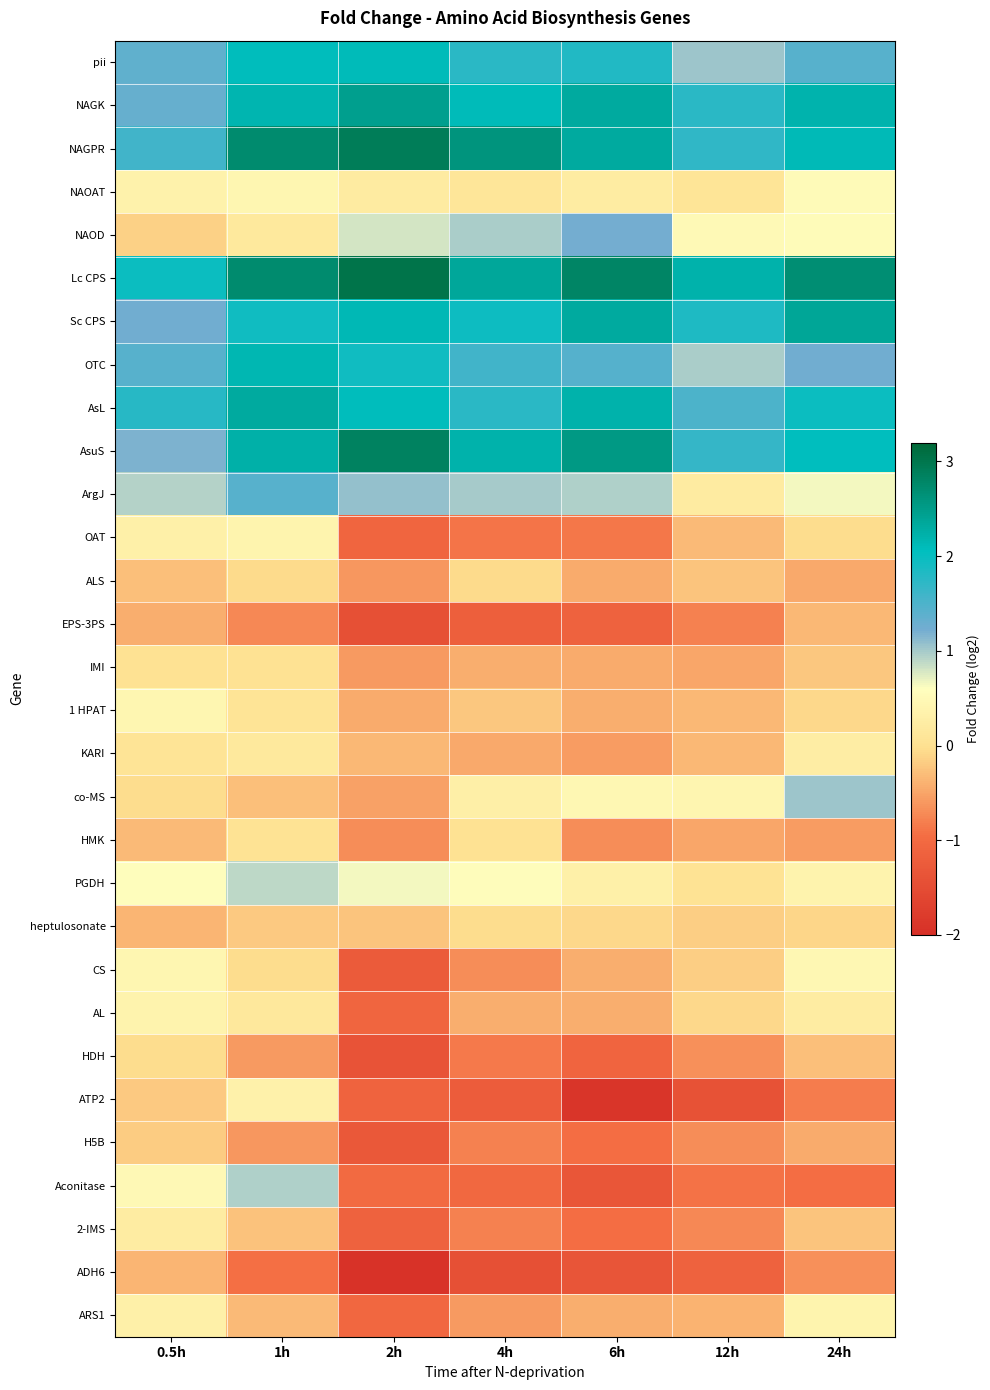

Reading left to right, extract all data points from this chart.

pii: 0.5h=1.4	1h=2.1	2h=2.1	4h=1.7	6h=1.8	12h=1.0	24h=1.4
NAGK: 0.5h=1.3	1h=2.2	2h=2.5	4h=2.1	6h=2.3	12h=1.8	24h=2.2
NAGPR: 0.5h=1.6	1h=2.7	2h=2.9	4h=2.6	6h=2.3	12h=1.7	24h=2.1
NAOAT: 0.5h=0.3	1h=0.4	2h=0.2	4h=0.1	6h=0.2	12h=0.1	24h=0.5
NAOD: 0.5h=-0.1	1h=0.2	2h=0.8	4h=1.0	6h=1.2	12h=0.5	24h=0.5
Lc CPS: 0.5h=2.0	1h=2.7	2h=3.0	4h=2.4	6h=2.8	12h=2.2	24h=2.7
Sc CPS: 0.5h=1.2	1h=1.9	2h=2.1	4h=1.9	6h=2.3	12h=1.8	24h=2.4
OTC: 0.5h=1.4	1h=2.2	2h=1.9	4h=1.6	6h=1.4	12h=1.0	24h=1.2
AsL: 0.5h=1.8	1h=2.3	2h=2.1	4h=1.7	6h=2.2	12h=1.5	24h=2.0
AsuS: 0.5h=1.2	1h=2.2	2h=2.8	4h=2.2	6h=2.5	12h=1.7	24h=2.0
ArgJ: 0.5h=0.9	1h=1.4	2h=1.1	4h=1.0	6h=0.9	12h=0.2	24h=0.7
OAT: 0.5h=0.3	1h=0.4	2h=-1.1	4h=-0.9	6h=-0.9	12h=-0.3	24h=-0.0
ALS: 0.5h=-0.3	1h=-0.1	2h=-0.6	4h=-0.1	6h=-0.5	12h=-0.2	24h=-0.5
EPS-3PS: 0.5h=-0.4	1h=-0.7	2h=-1.4	4h=-1.2	6h=-1.1	12h=-0.8	24h=-0.3
IMI: 0.5h=0.0	1h=0.0	2h=-0.6	4h=-0.4	6h=-0.5	12h=-0.5	24h=-0.2
1 HPAT: 0.5h=0.4	1h=0.1	2h=-0.4	4h=-0.2	6h=-0.4	12h=-0.3	24h=-0.1
KARI: 0.5h=0.1	1h=0.2	2h=-0.4	4h=-0.5	6h=-0.6	12h=-0.3	24h=0.2
co-MS: 0.5h=-0.0	1h=-0.3	2h=-0.5	4h=0.3	6h=0.4	12h=0.4	24h=1.0
HMK: 0.5h=-0.3	1h=0.1	2h=-0.7	4h=0.0	6h=-0.7	12h=-0.5	24h=-0.6
PGDH: 0.5h=0.6	1h=0.9	2h=0.6	4h=0.5	6h=0.3	12h=0.0	24h=0.4
heptulosonate: 0.5h=-0.4	1h=-0.2	2h=-0.2	4h=-0.0	6h=-0.1	12h=-0.2	24h=-0.1
CS: 0.5h=0.4	1h=-0.0	2h=-1.3	4h=-0.7	6h=-0.4	12h=-0.2	24h=0.4
AL: 0.5h=0.4	1h=0.2	2h=-1.1	4h=-0.4	6h=-0.4	12h=-0.1	24h=0.2
HDH: 0.5h=-0.0	1h=-0.6	2h=-1.4	4h=-0.9	6h=-1.1	12h=-0.7	24h=-0.3
ATP2: 0.5h=-0.2	1h=0.3	2h=-1.1	4h=-1.2	6h=-1.9	12h=-1.4	24h=-0.8
H5B: 0.5h=-0.2	1h=-0.6	2h=-1.3	4h=-0.8	6h=-1.0	12h=-0.7	24h=-0.5
Aconitase: 0.5h=0.5	1h=1.0	2h=-1.0	4h=-1.0	6h=-1.3	12h=-0.9	24h=-1.0
2-IMS: 0.5h=0.2	1h=-0.3	2h=-1.1	4h=-0.8	6h=-1.0	12h=-0.7	24h=-0.2
ADH6: 0.5h=-0.4	1h=-0.9	2h=-2.0	4h=-1.4	6h=-1.4	12h=-1.1	24h=-0.7
ARS1: 0.5h=0.3	1h=-0.3	2h=-1.0	4h=-0.6	6h=-0.4	12h=-0.4	24h=0.4